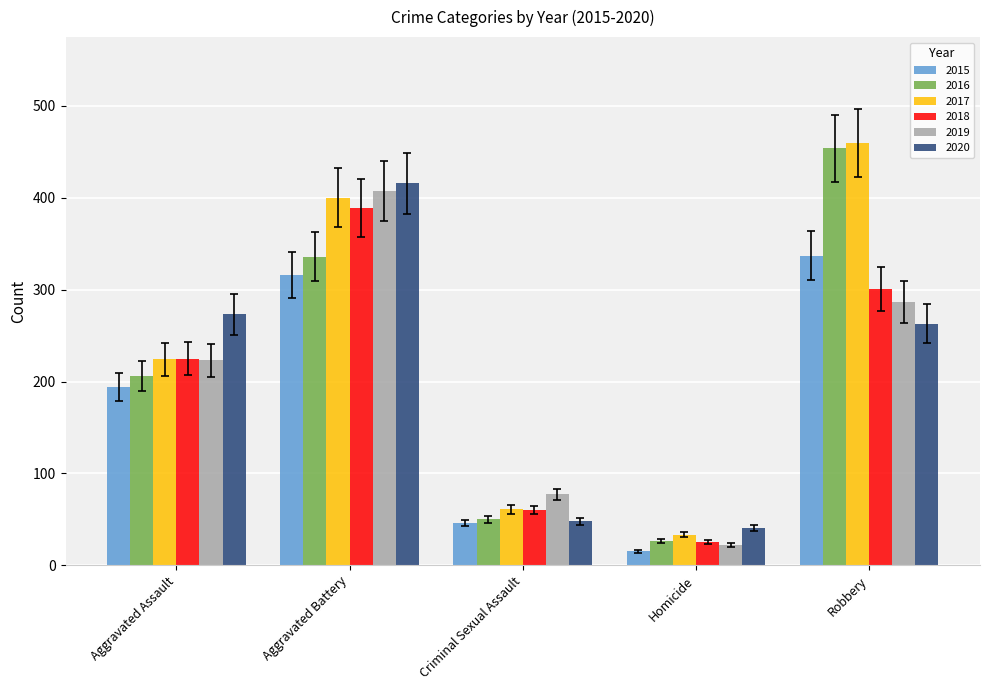

What value does the 2019 series have at Criminal Sexual Assault?

77